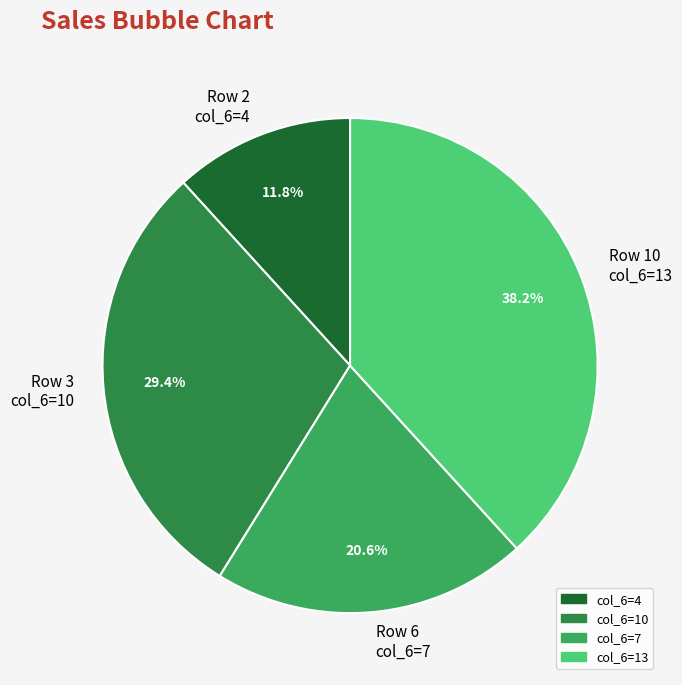

Between Row 2 col_6=4 and Row 6 col_6=7, which is larger?

Row 6 col_6=7